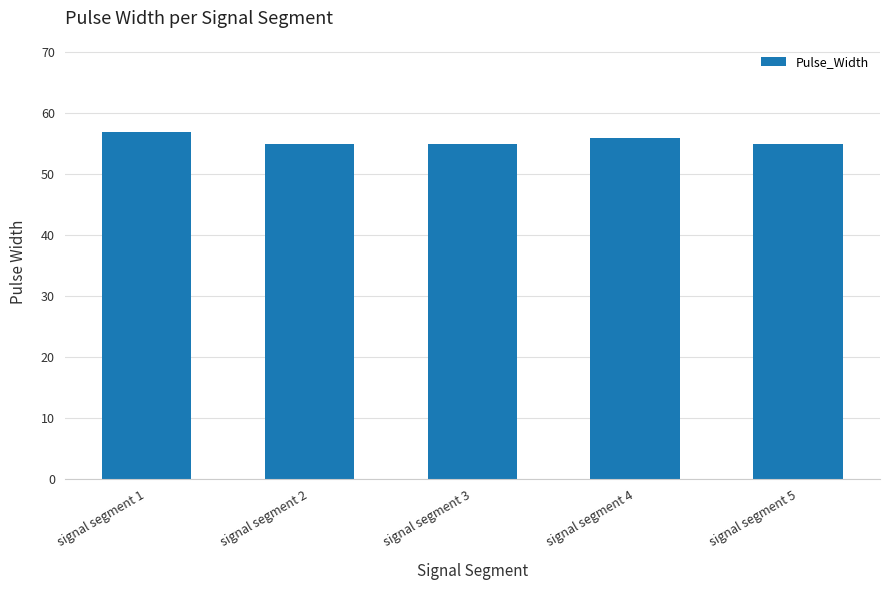

Reading left to right, transcribe all the data shown in this chart.

signal segment 1=57	signal segment 2=55	signal segment 3=55	signal segment 4=56	signal segment 5=55